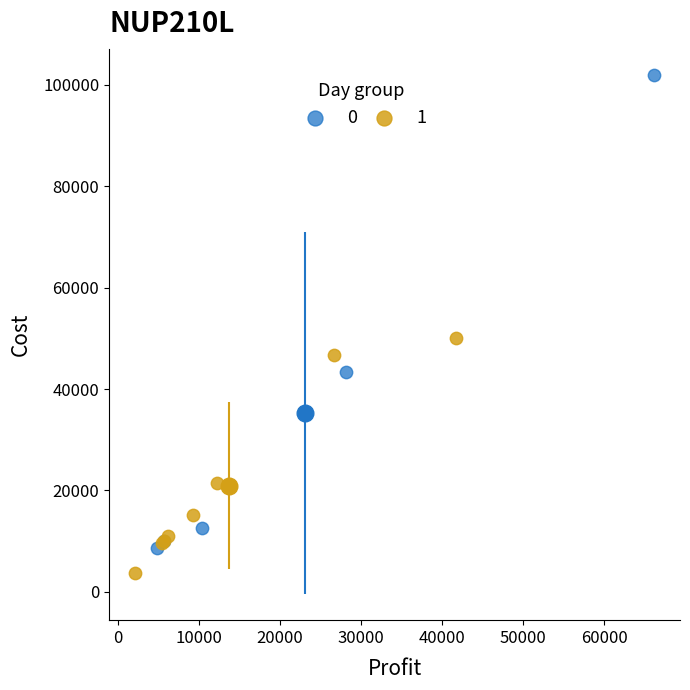

What are all the series names shown in the legend?

0, 1